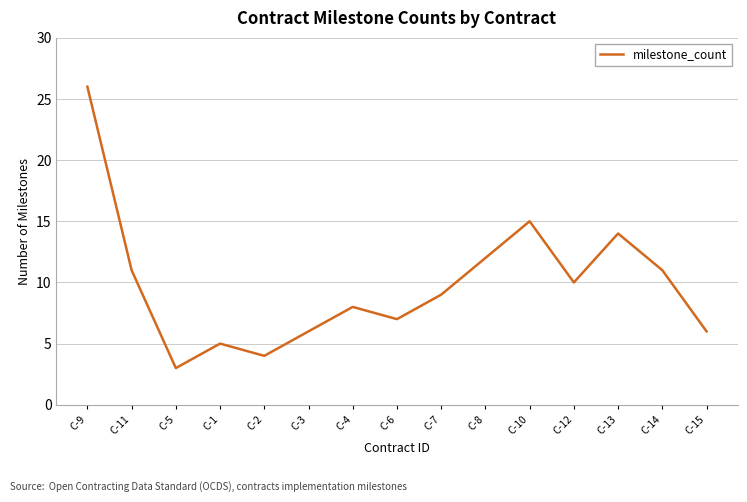

The chart shows a value of 6 at C-3. True or false?

True